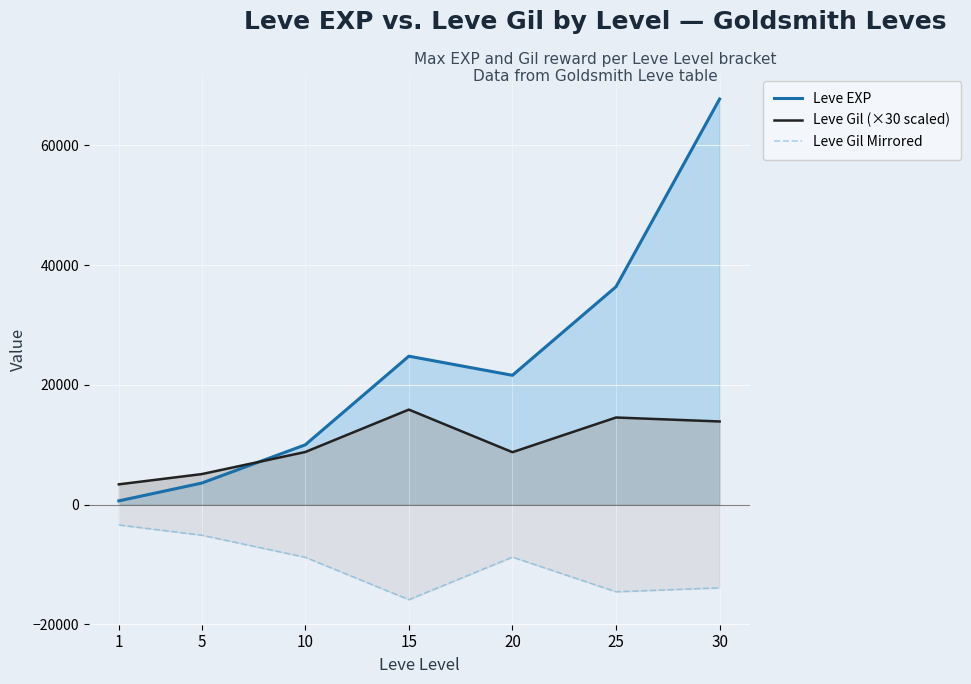

True or false: Leve EXP has more than 2 interior local peaks.

False